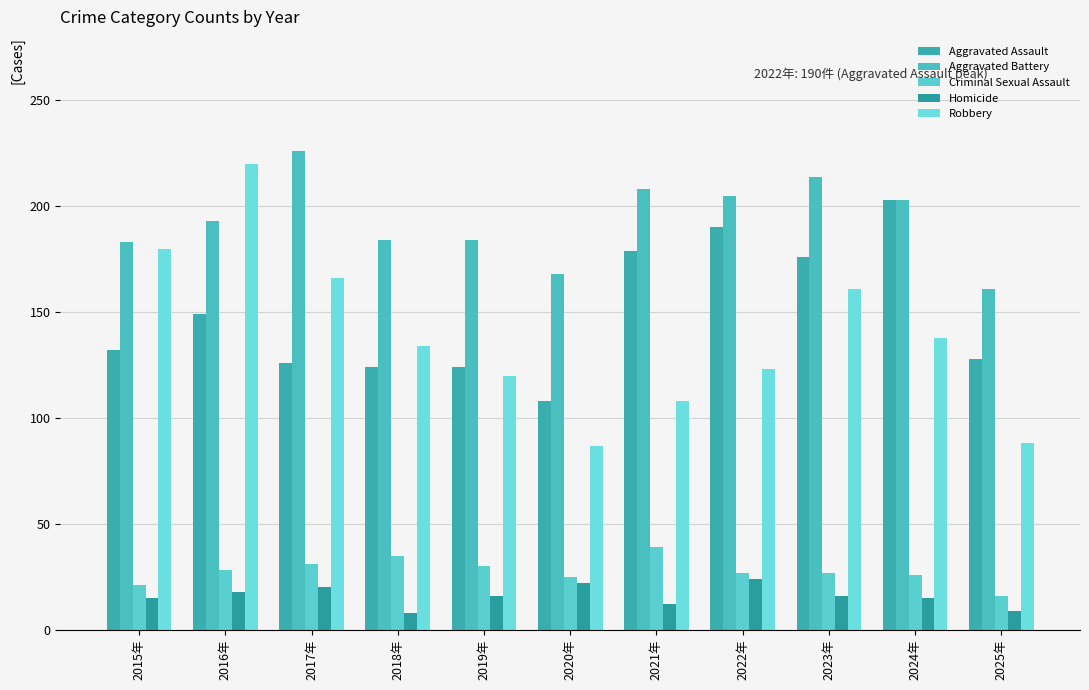

What is the average value of the Aggravated Assault series?

149